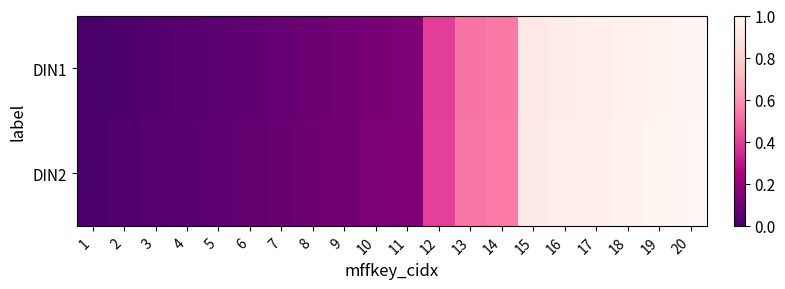

How many categories are shown in the chart?

20